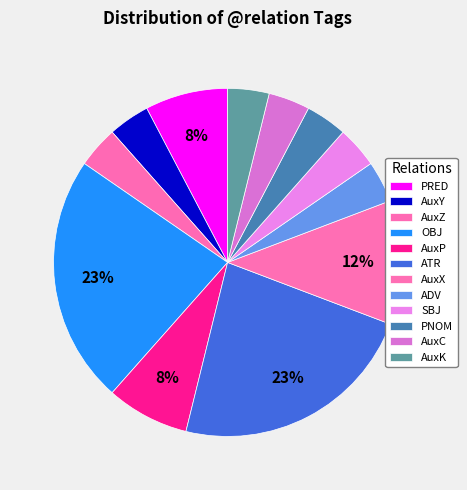

Is it true that OBJ is 17% of the pie?

False